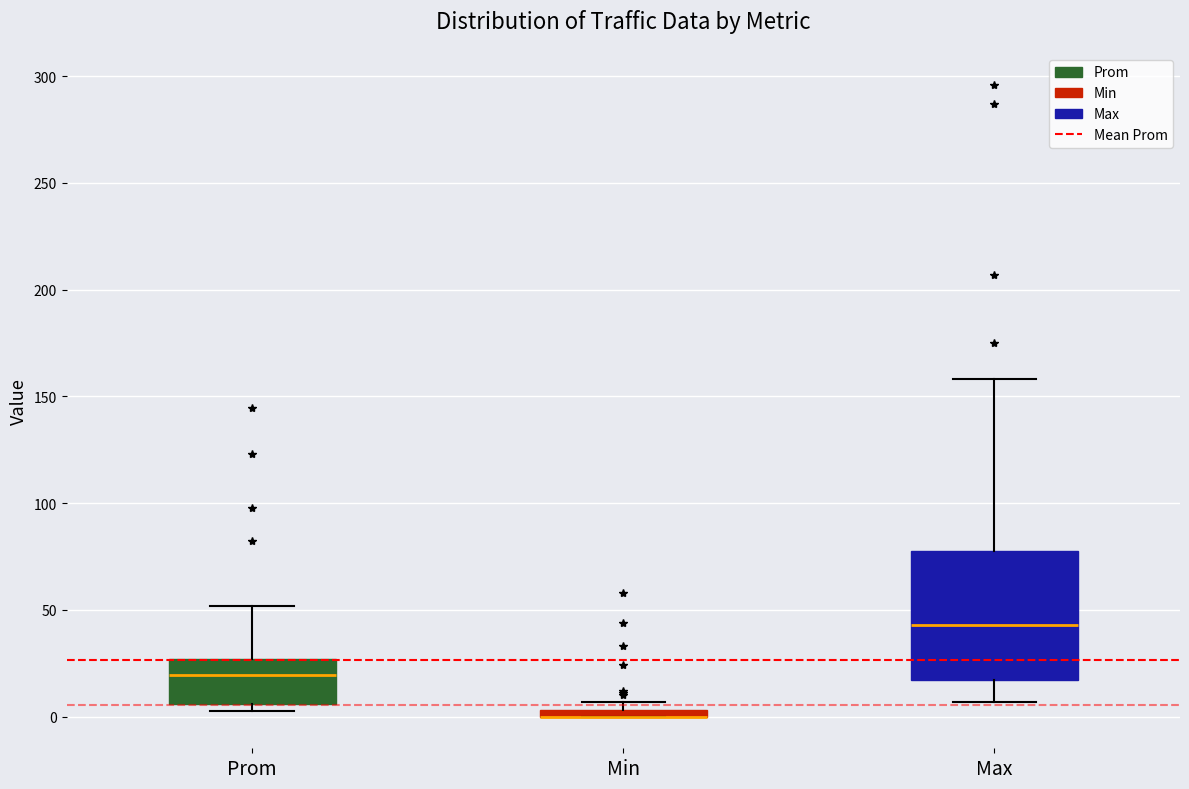

Where does the lower whisker of the box for Max end on the y-axis? The values are not printed on the chart, so give them approximately, as read against the axis.

5